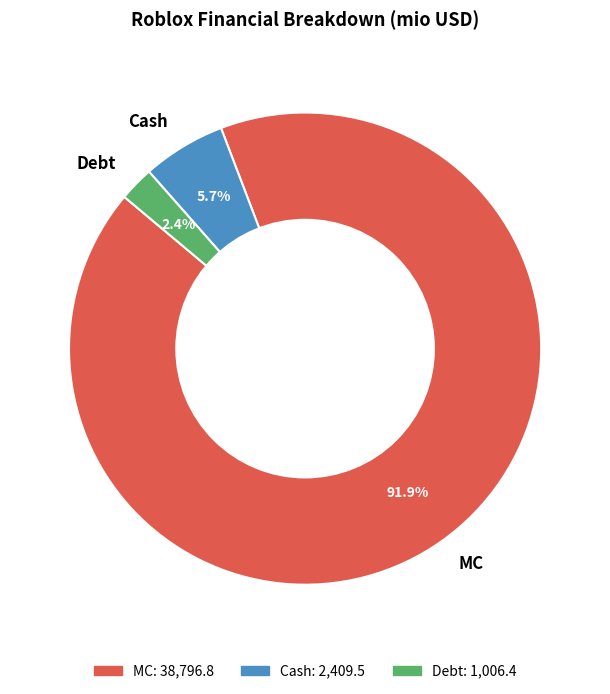

To the nearest percent, what is the difference between the MC and Debt slice percentages?

90%